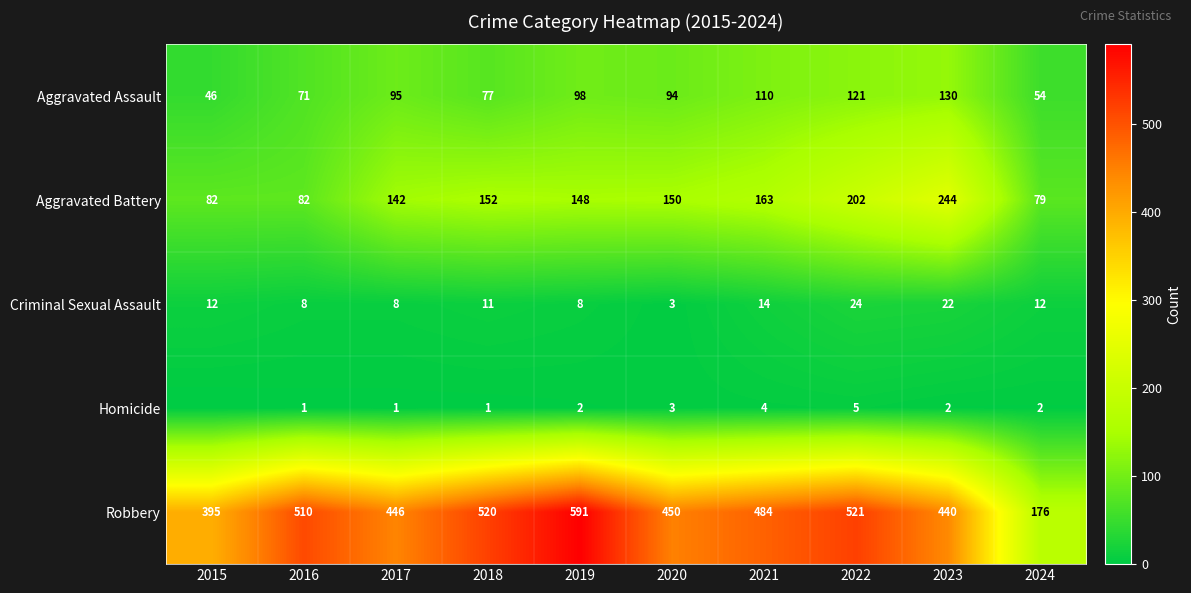

What is the total value across all series at 2017?

692